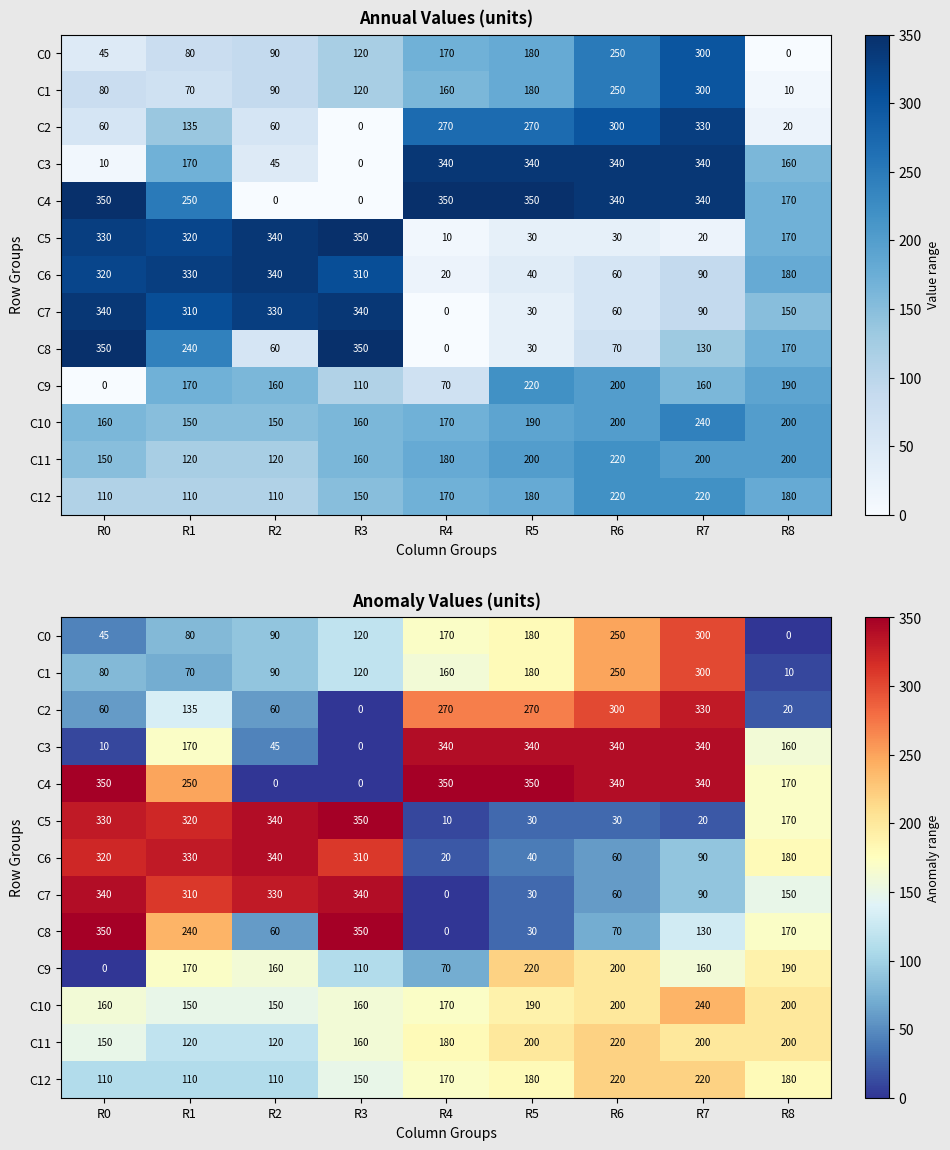

At how many categories does at least one series exceed 147?

9